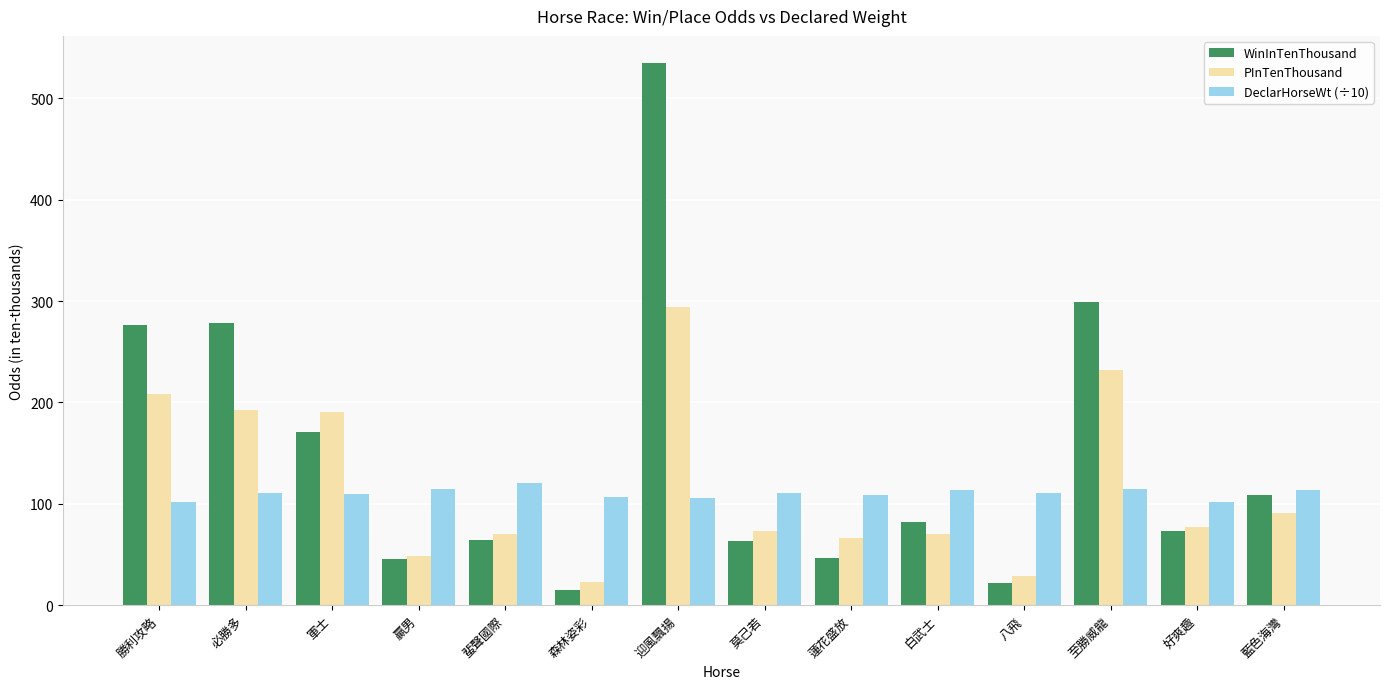

How many data points in DeclarHorseWt (÷10) are less than 110?

6